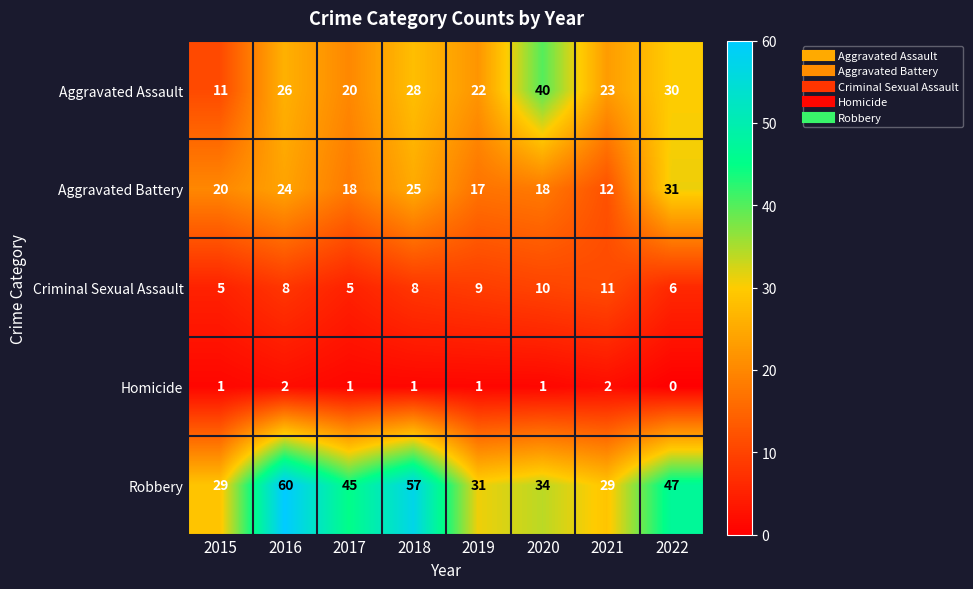

Which series has the largest total across all categories?

Robbery